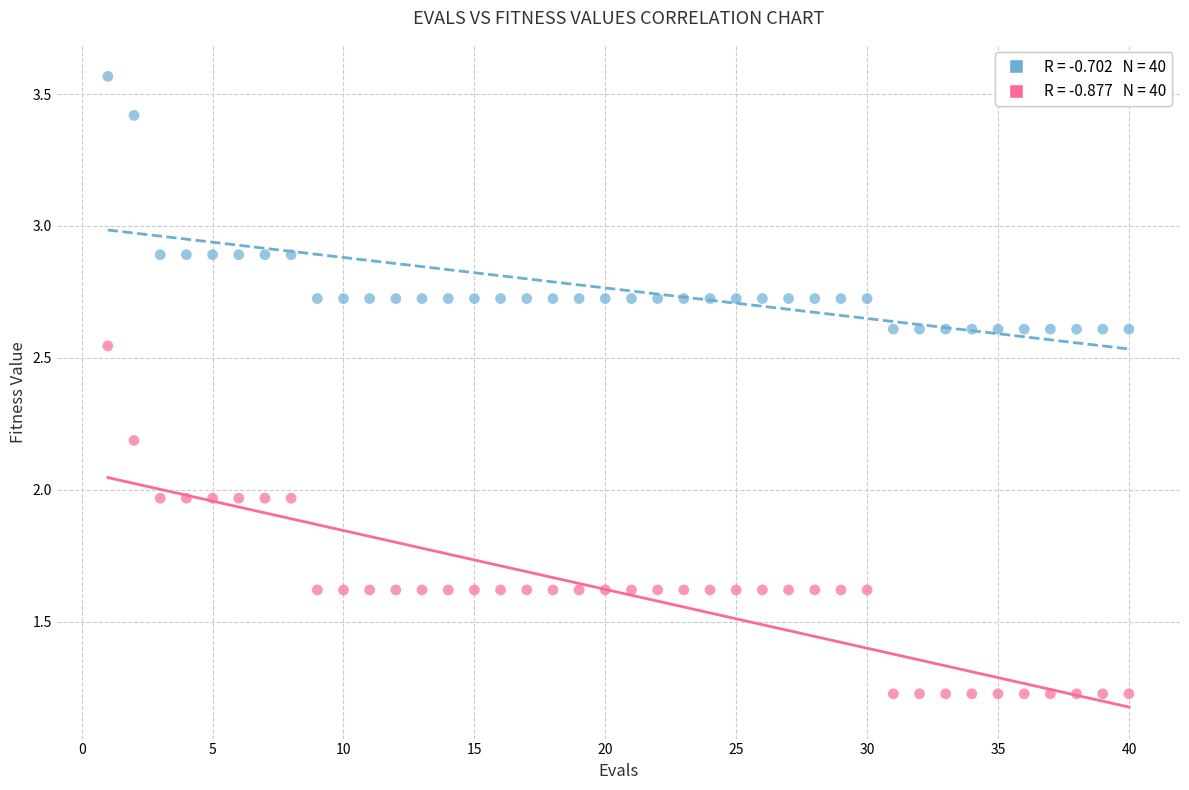

Across all data points, what is the range of Y values (max minus min)?

2.3